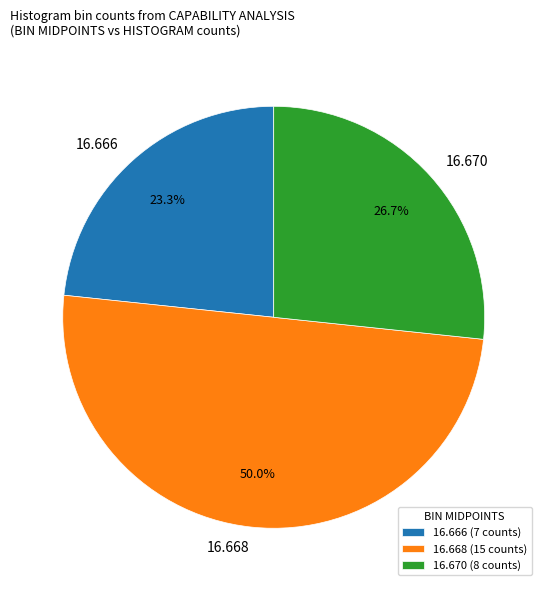

Does 16.670 account for over 50% of the chart?

No